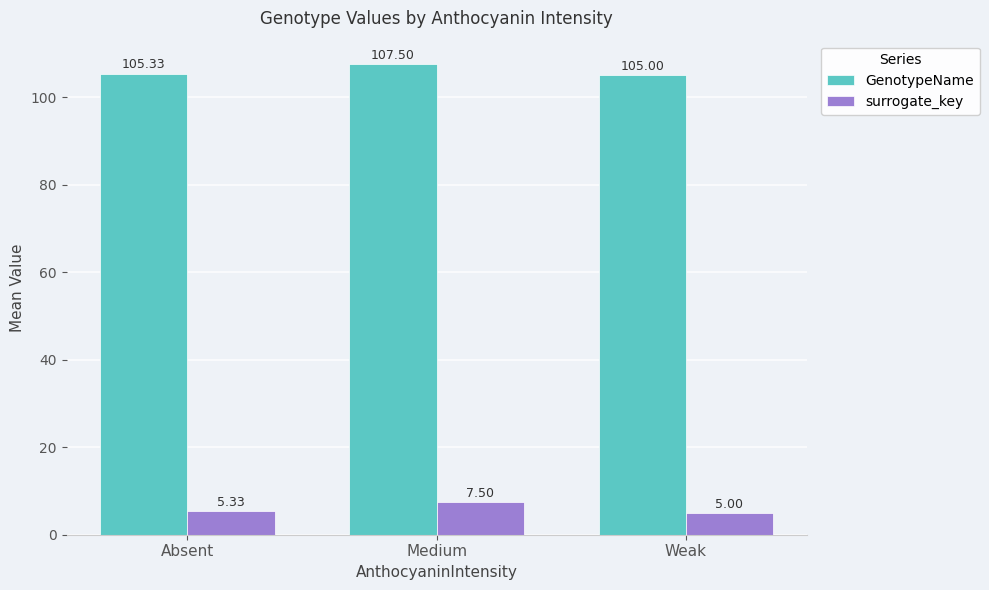

What is the total value across all series at Medium?

115.0